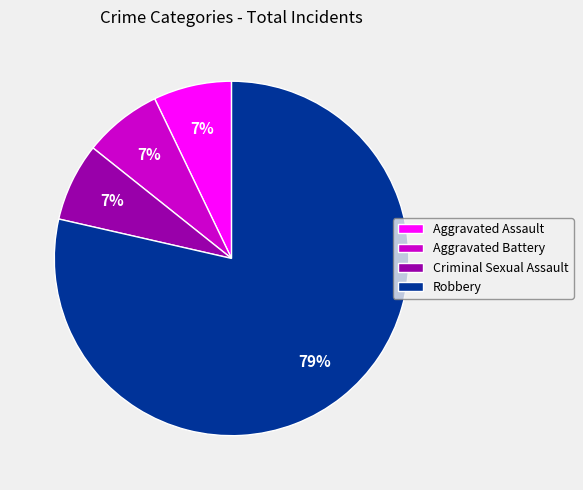

How many slices are in this pie chart?

4